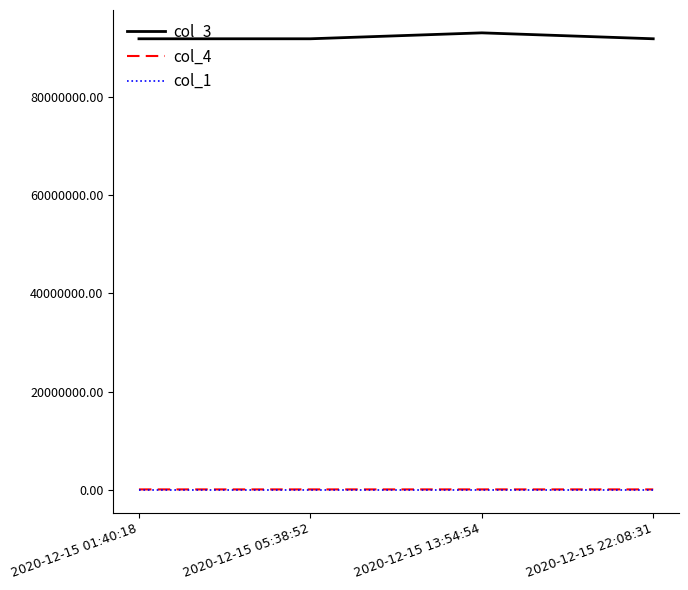

Which series has the largest range (max minus min)?

col_3